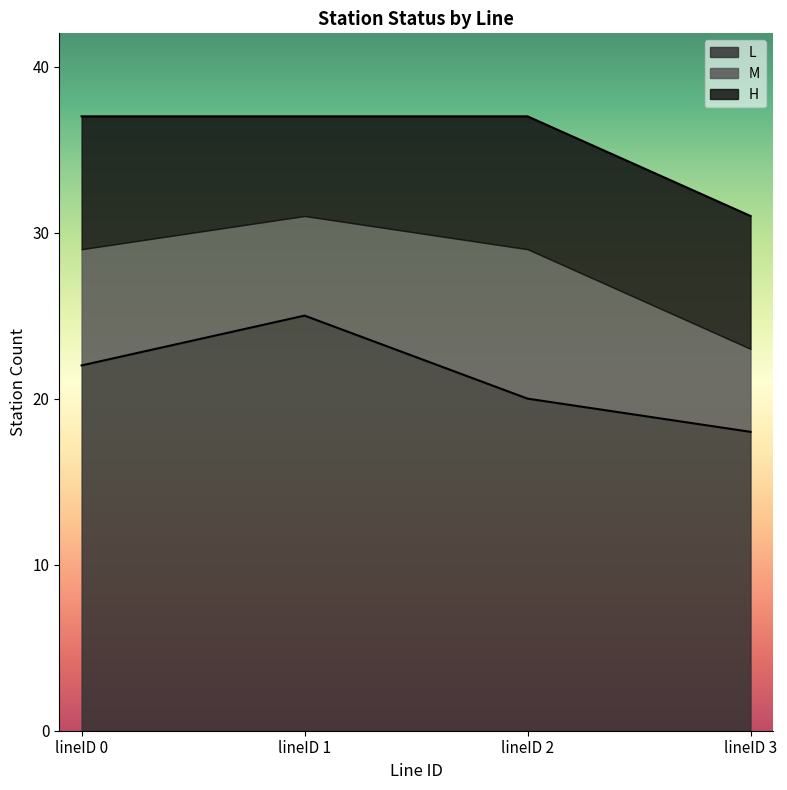

How many interior local valleys does the H_count series have?

1